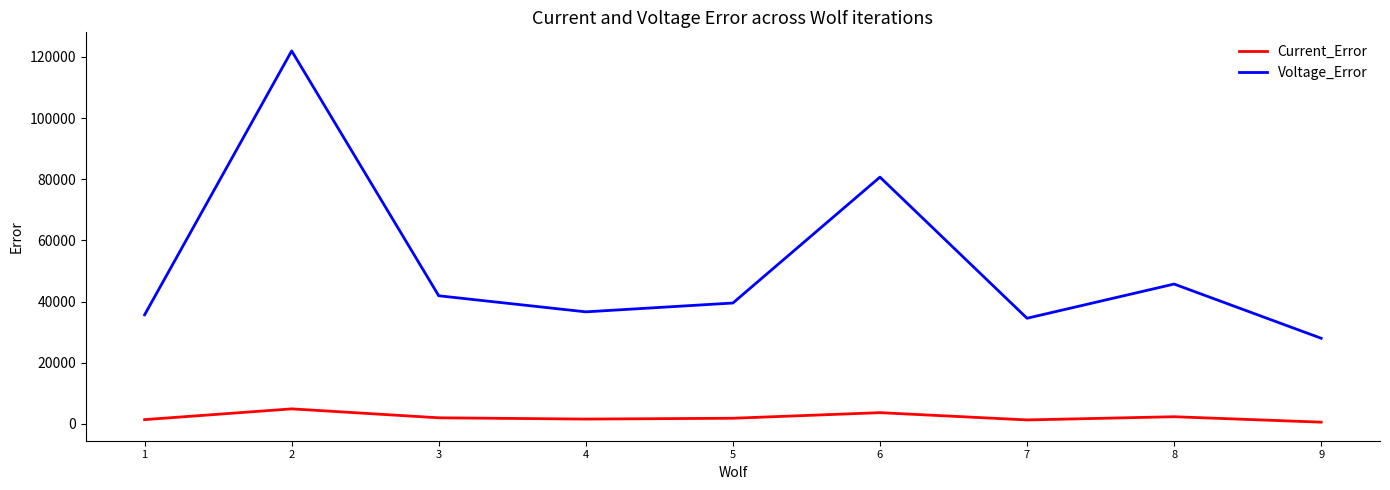

True or false: Current_Error and Voltage_Error intersect in this chart.

False